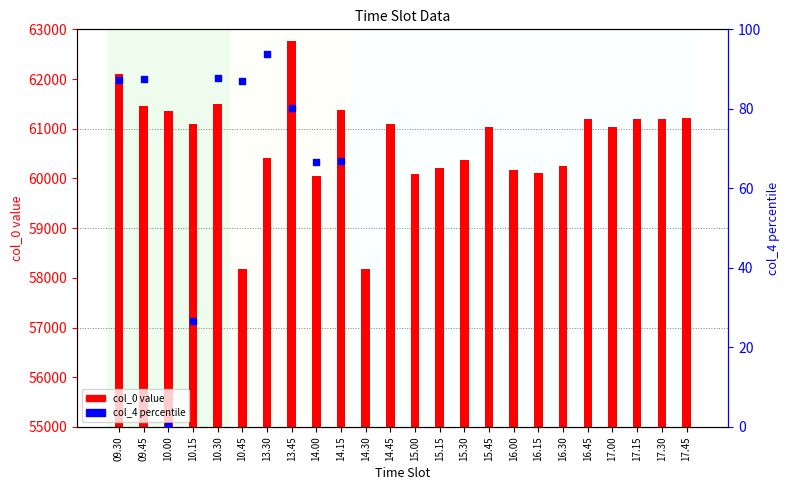

Between 16.30 and 16.00, which is larger?

16.30